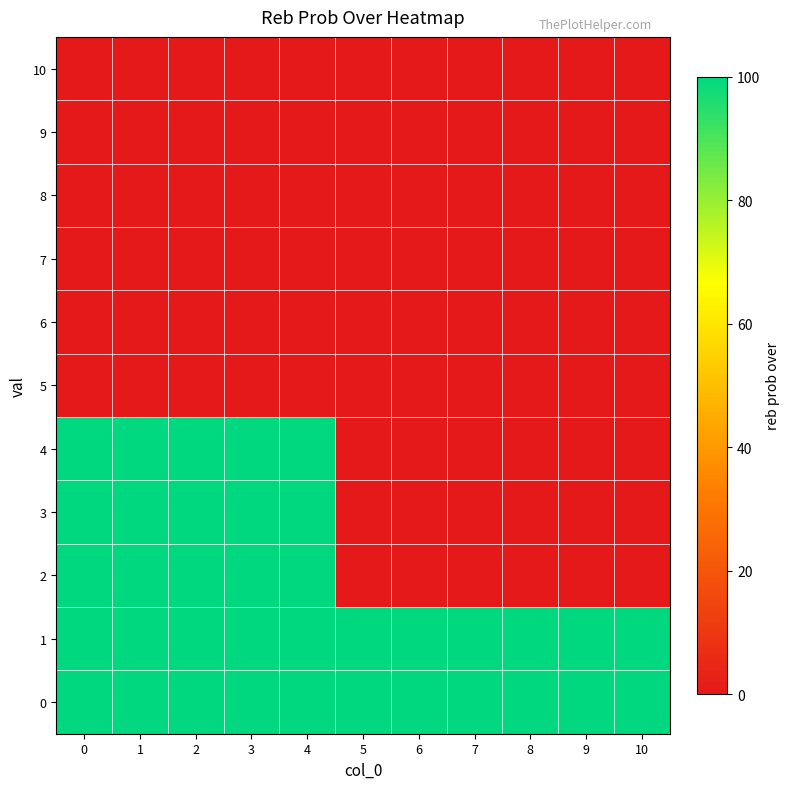

At 9, list the series in order from smallest to largest.

2, 3, 4, 5, 6, 7, 8, 9, 10, 0, 1